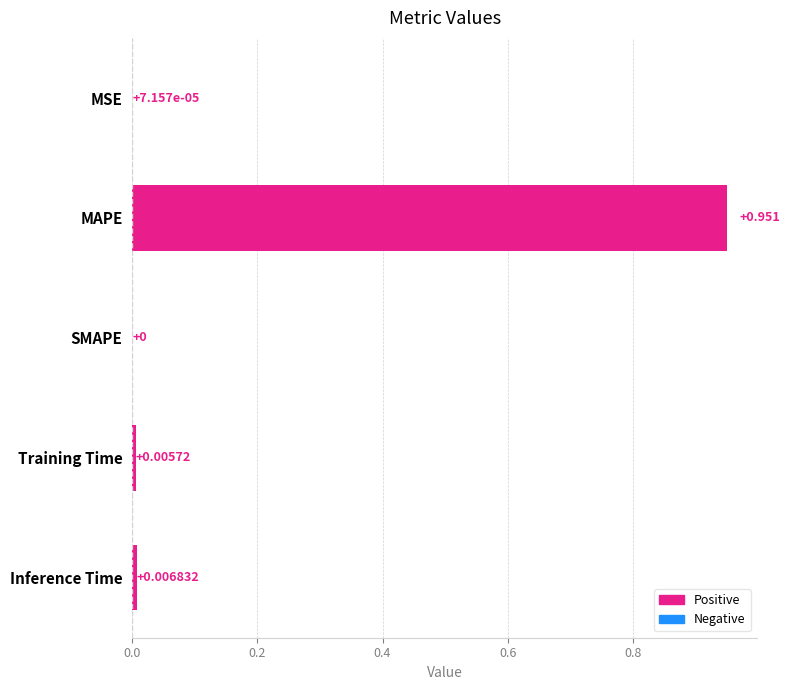

Reading right to left, extract all data points from this chart.

0.0	0.0	0.0	1.0	0.0